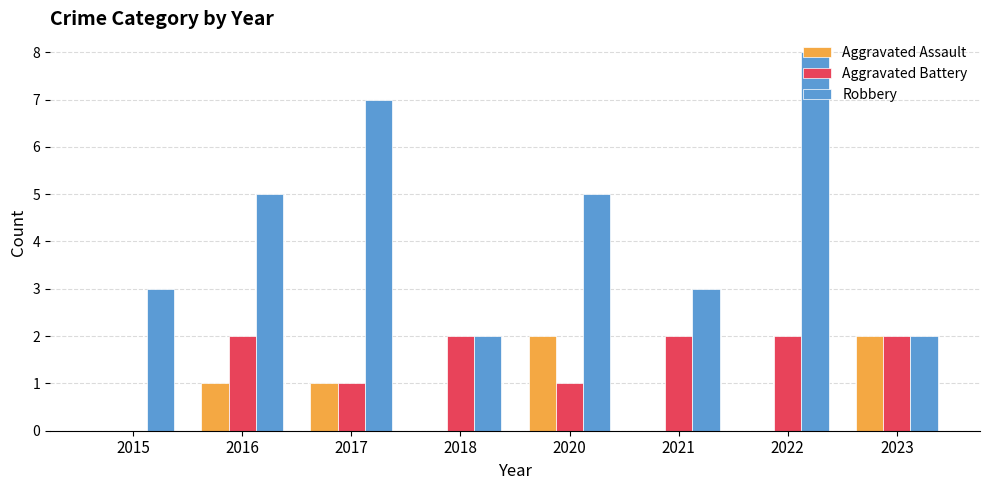

Count the number of categories in the chart.

8